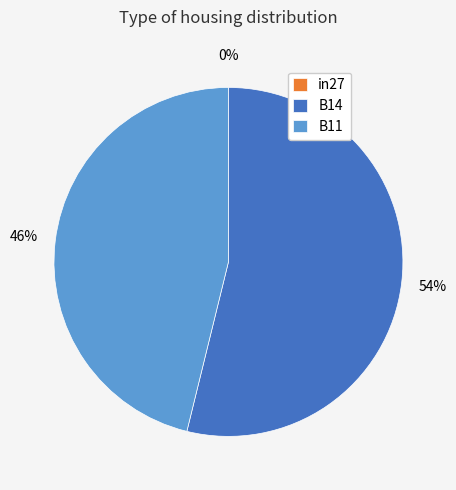

What is the total percentage of in27 and B11?

46.2%